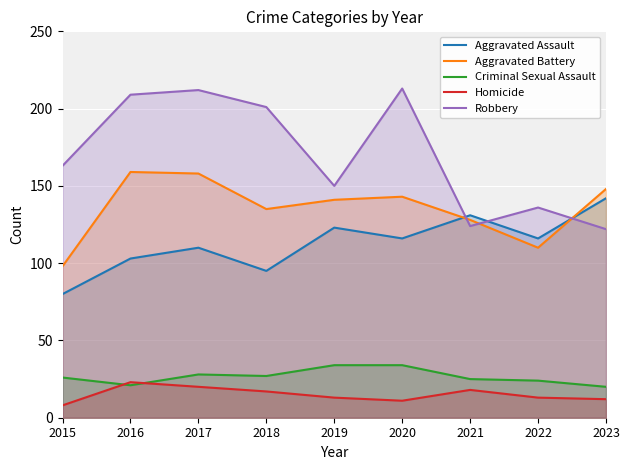

Reading right to left, list all the values displayed in this chart.

Aggravated Assault: 2023=142	2022=116	2021=131	2020=116	2019=123	2018=95	2017=110	2016=103	2015=80
Aggravated Battery: 2023=148	2022=110	2021=128	2020=143	2019=141	2018=135	2017=158	2016=159	2015=98
Criminal Sexual Assault: 2023=20	2022=24	2021=25	2020=34	2019=34	2018=27	2017=28	2016=21	2015=26
Homicide: 2023=12	2022=13	2021=18	2020=11	2019=13	2018=17	2017=20	2016=23	2015=8
Robbery: 2023=122	2022=136	2021=124	2020=213	2019=150	2018=201	2017=212	2016=209	2015=163